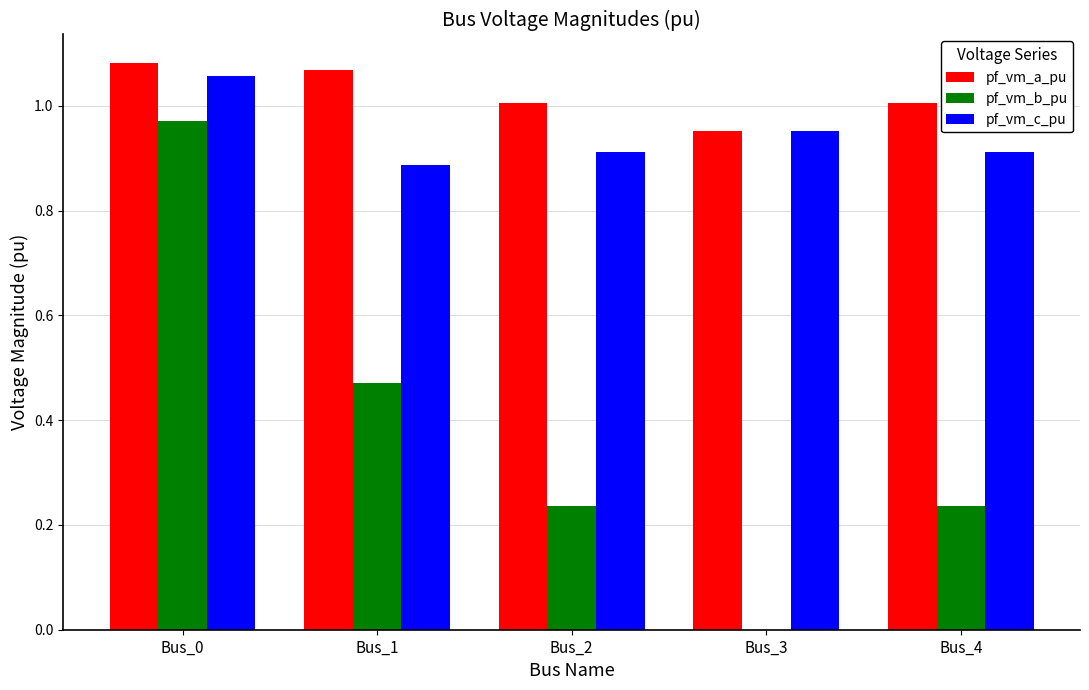

At which category is the sum across all series the highest?

Bus_0